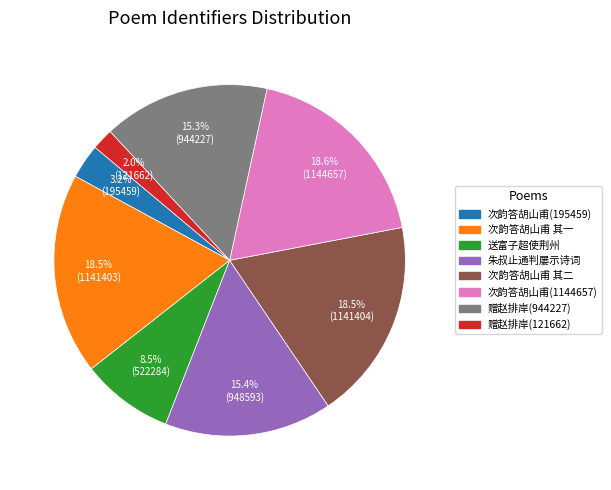

Does any single category account for the majority?

No